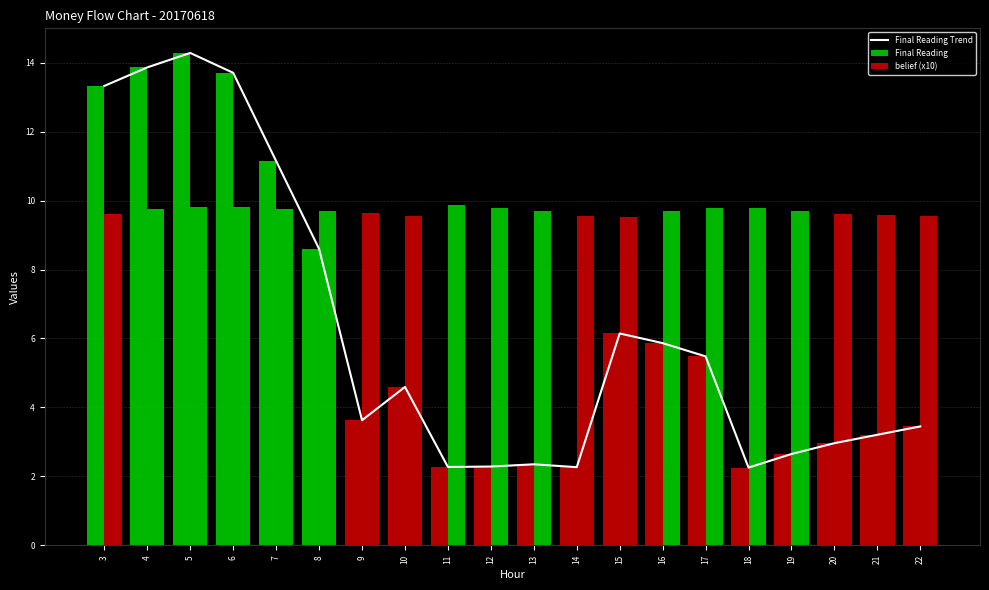

The value of belief (x10) at 15 is 9.5. True or false?

True